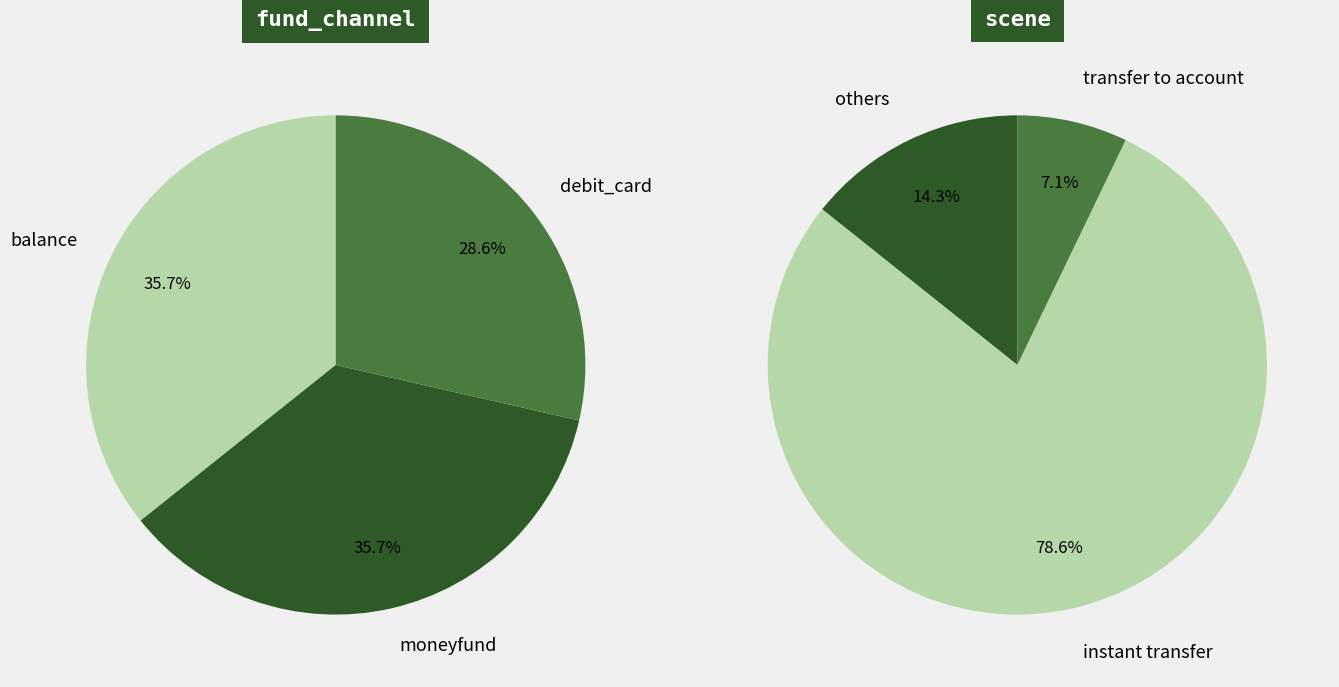

What is the spread (max minus min) of values at 2?

3